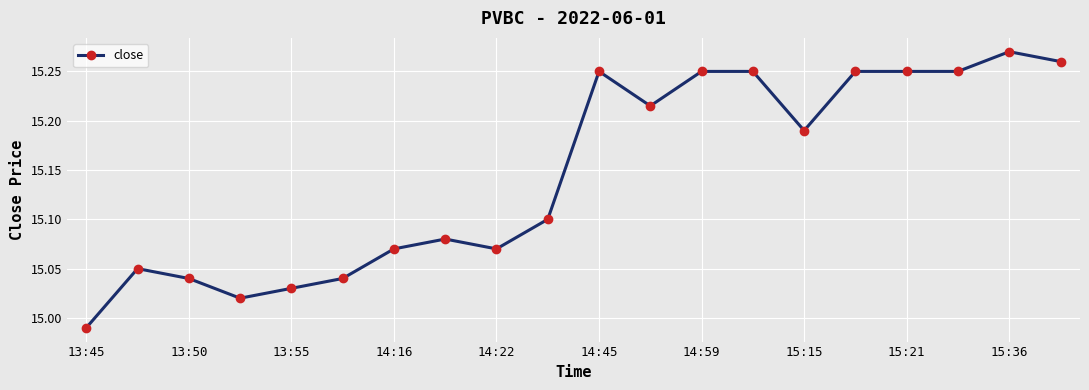

What is the difference between the maximum and minimum values?

0.3